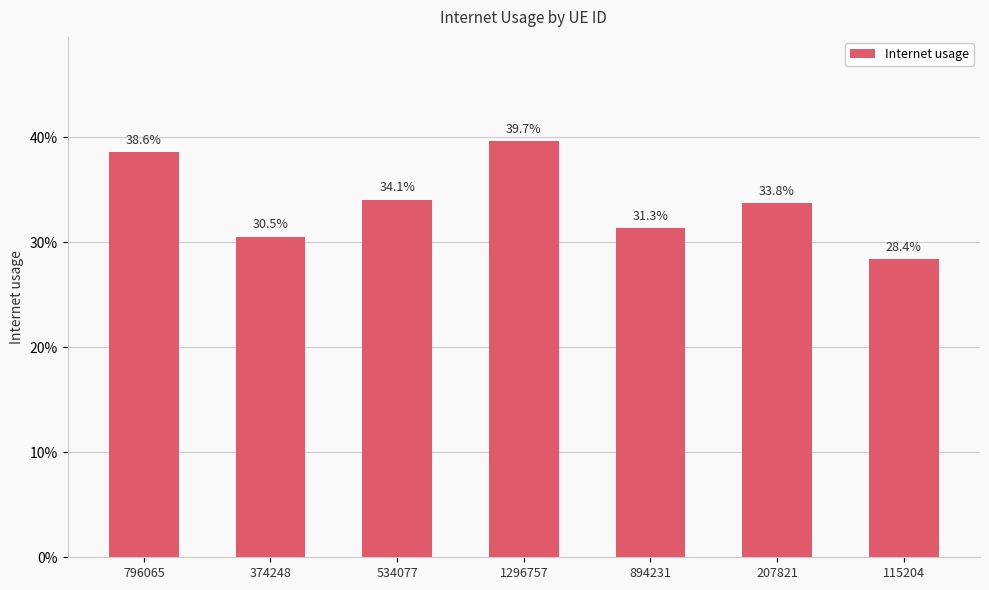

What is the label of the 3rd bar from the right?

894231